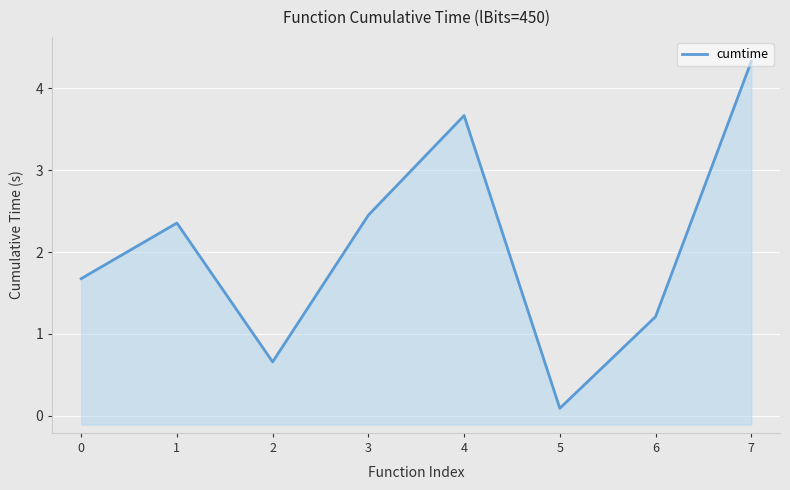

True or false: the data shows 3.7 at 4.

True